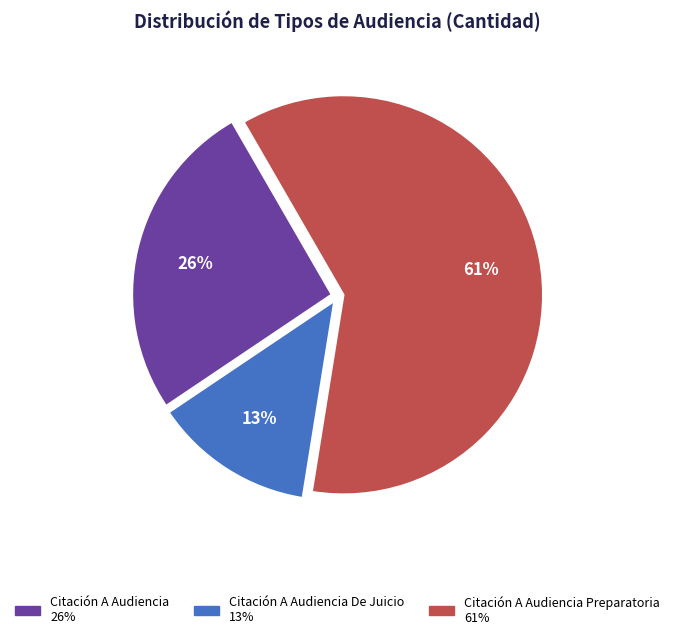

To the nearest percent, what is the difference between the largest and smallest slice percentages?

48%